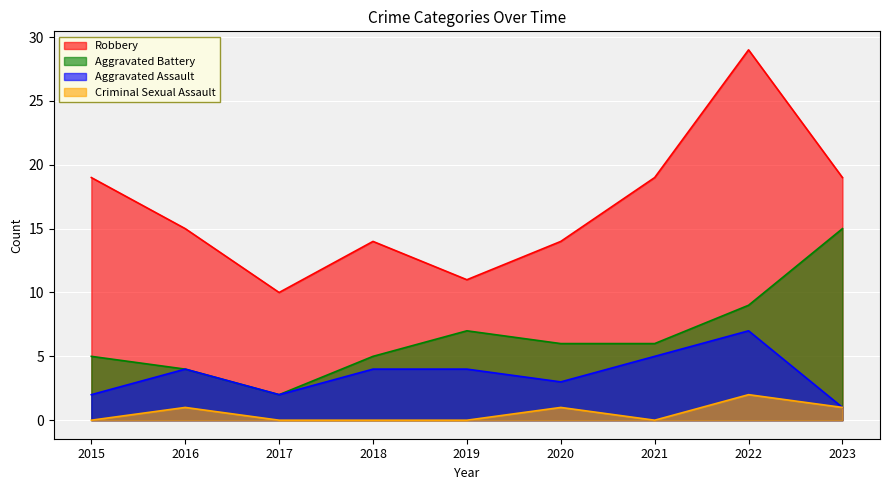

How many lines are shown in the chart?

4